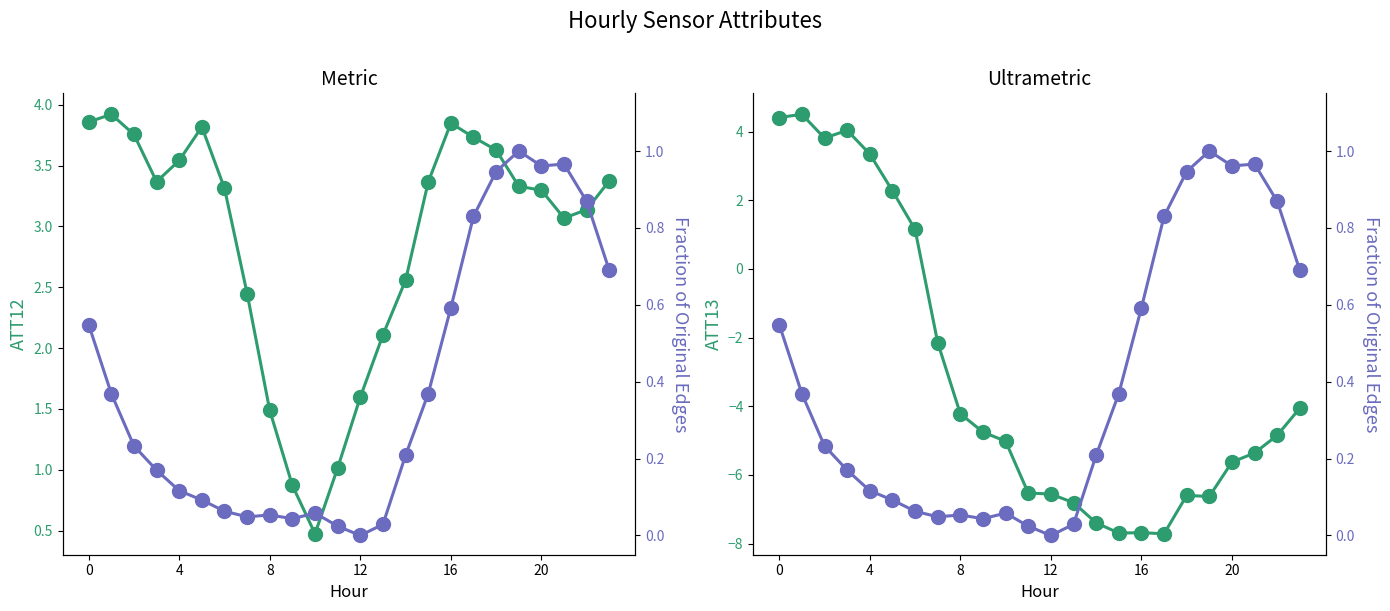

At which label is ATT12 closest to 2?

13